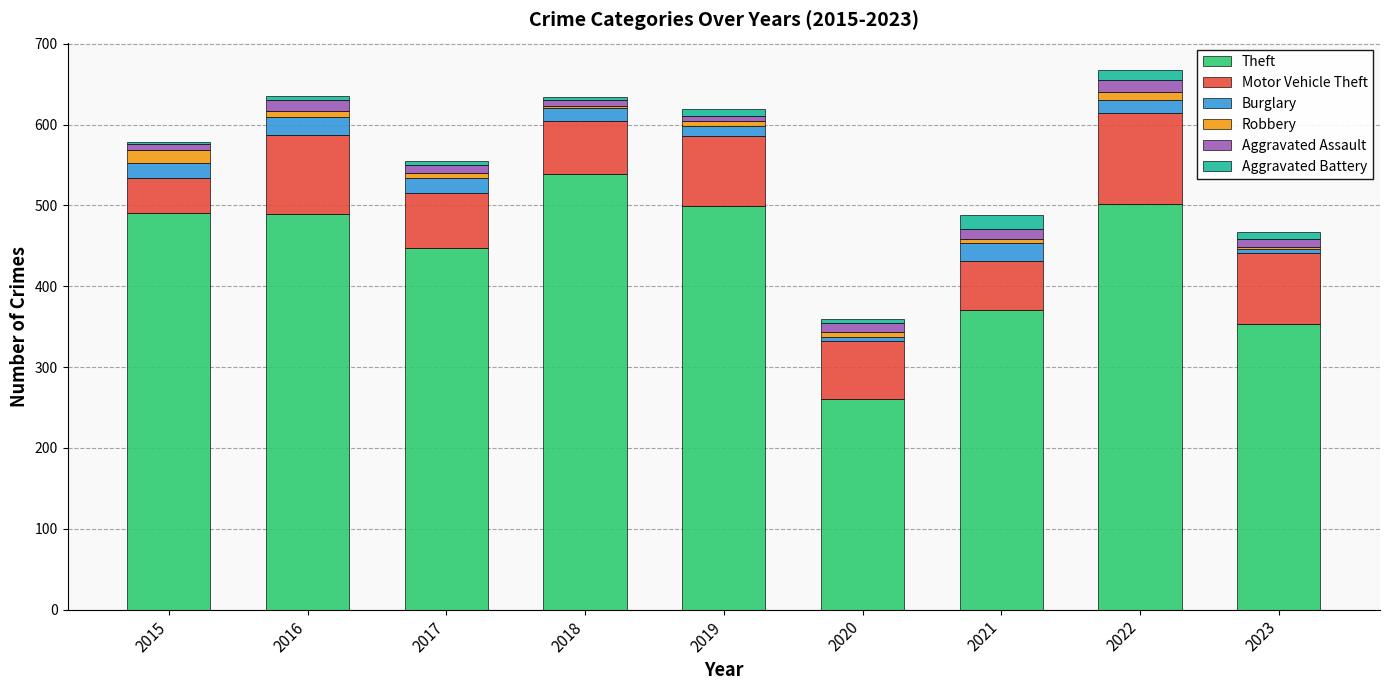

What is the average value of the Theft series?

439